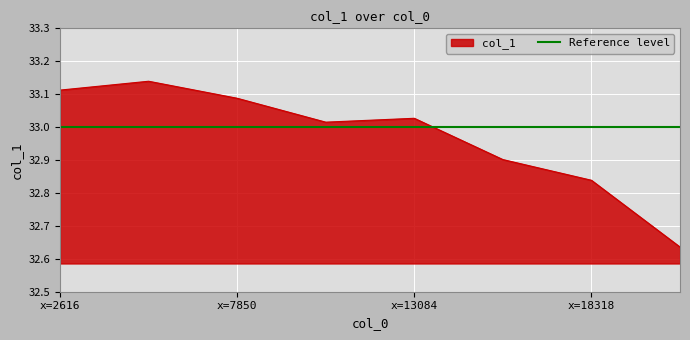

Where does the col_1 series first go above 33?

x=2616